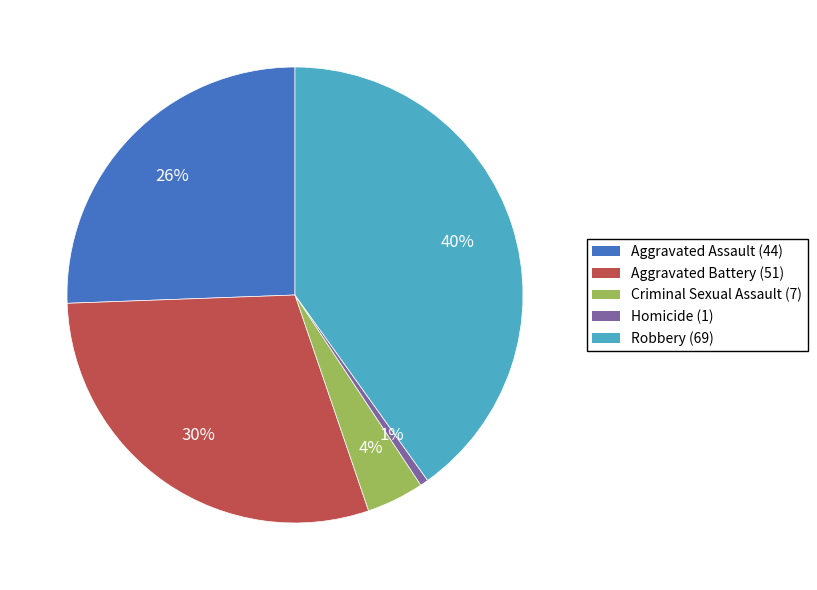

True or false: Robbery (69) accounts for 40% of the total.

True